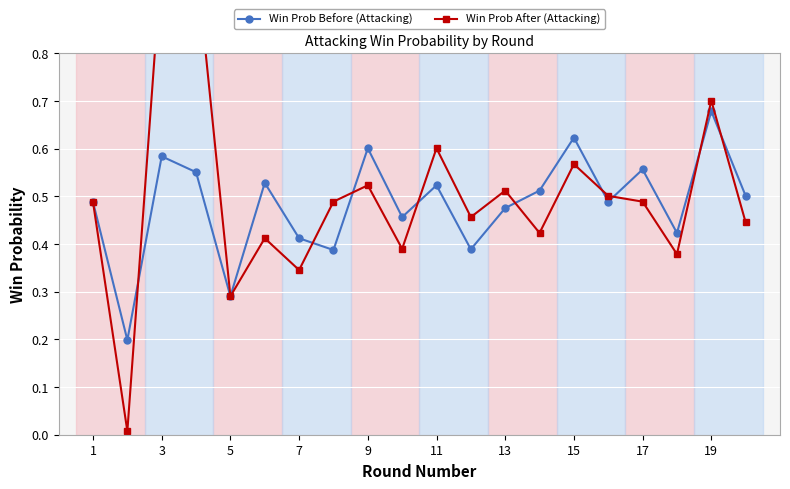

How many Win Prob Before (Attacking) values are between 0 and 1?

20